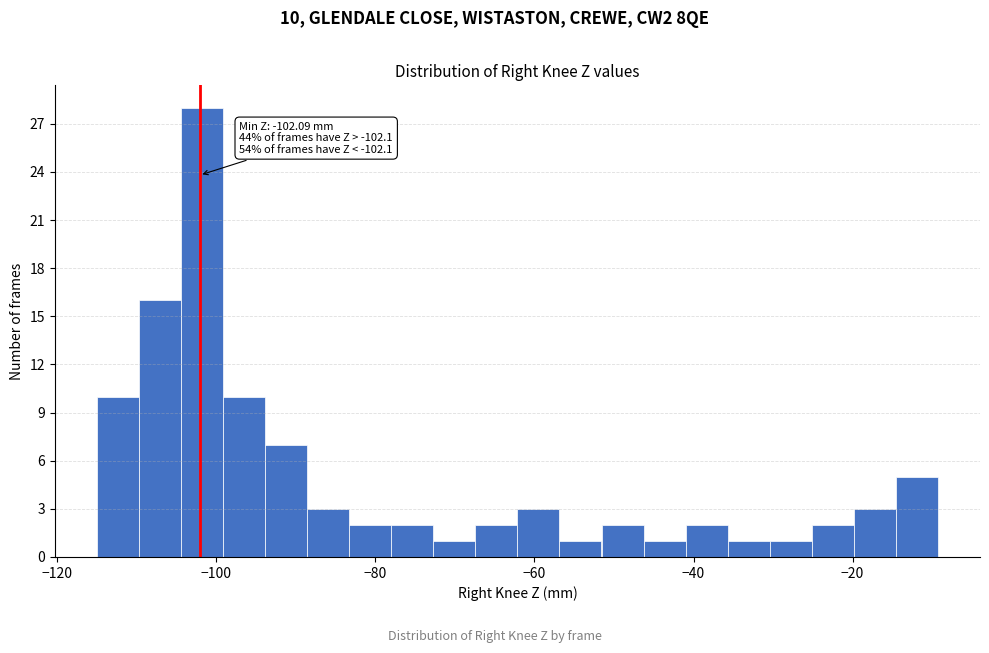

Around what value on the x-axis is the tallest bar? Give the approximate position of its centre, as read against the axis.

-102